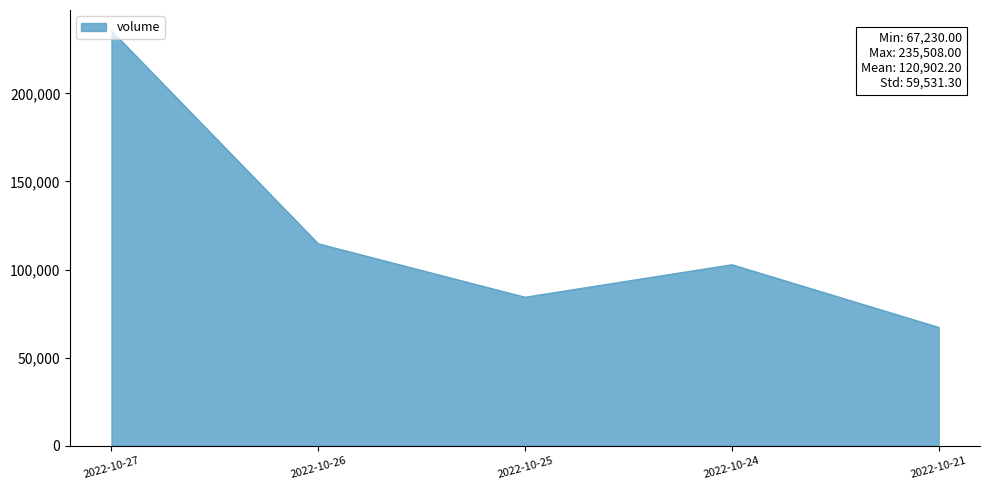

What is the difference between the maximum and minimum values?

168278